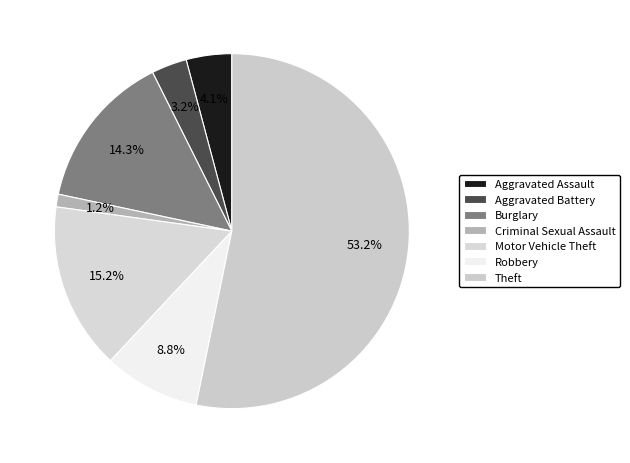

Which slice is the smallest?

Criminal Sexual Assault